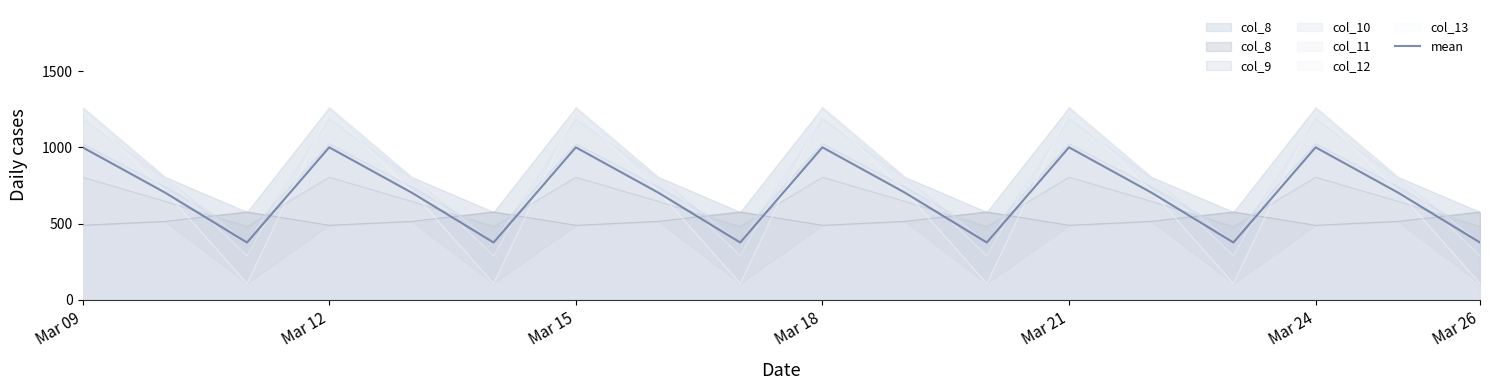

True or false: col_13 and col_9 cross at least once.

True